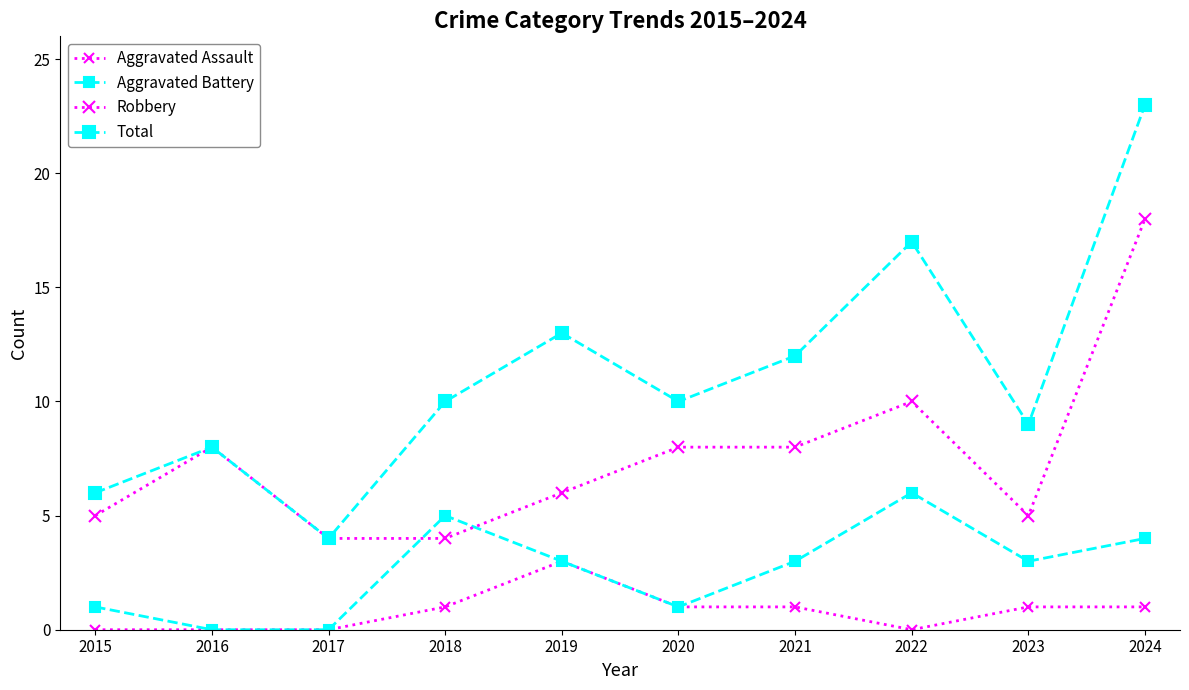

Rank the series at 2017 from lowest to highest value.

Aggravated Assault, Aggravated Battery, Robbery, Total